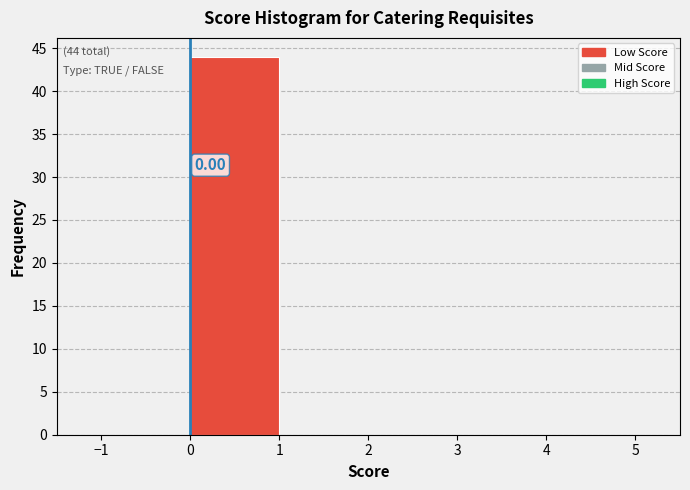

Over which range of the x-axis is the bar tallest?

0 to 1